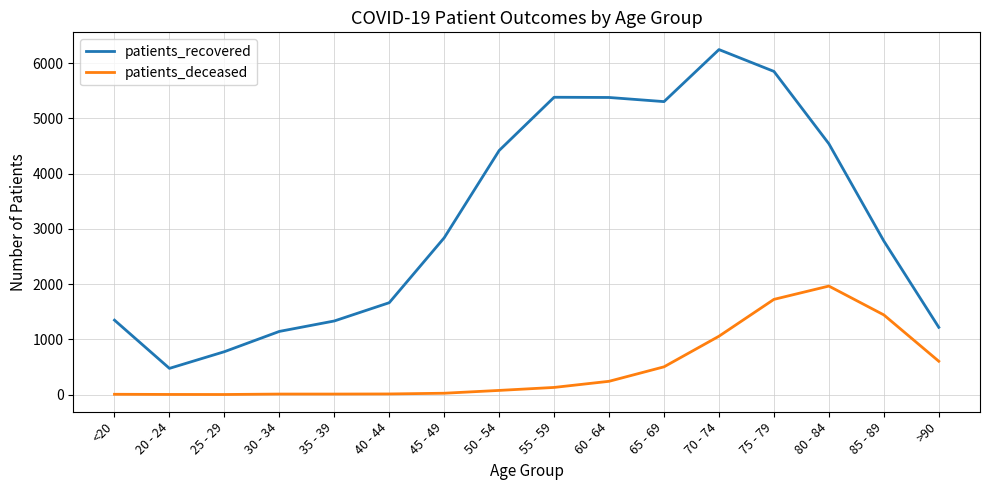

Rank the series by their average value, from lowest to highest.

patients_deceased, patients_recovered